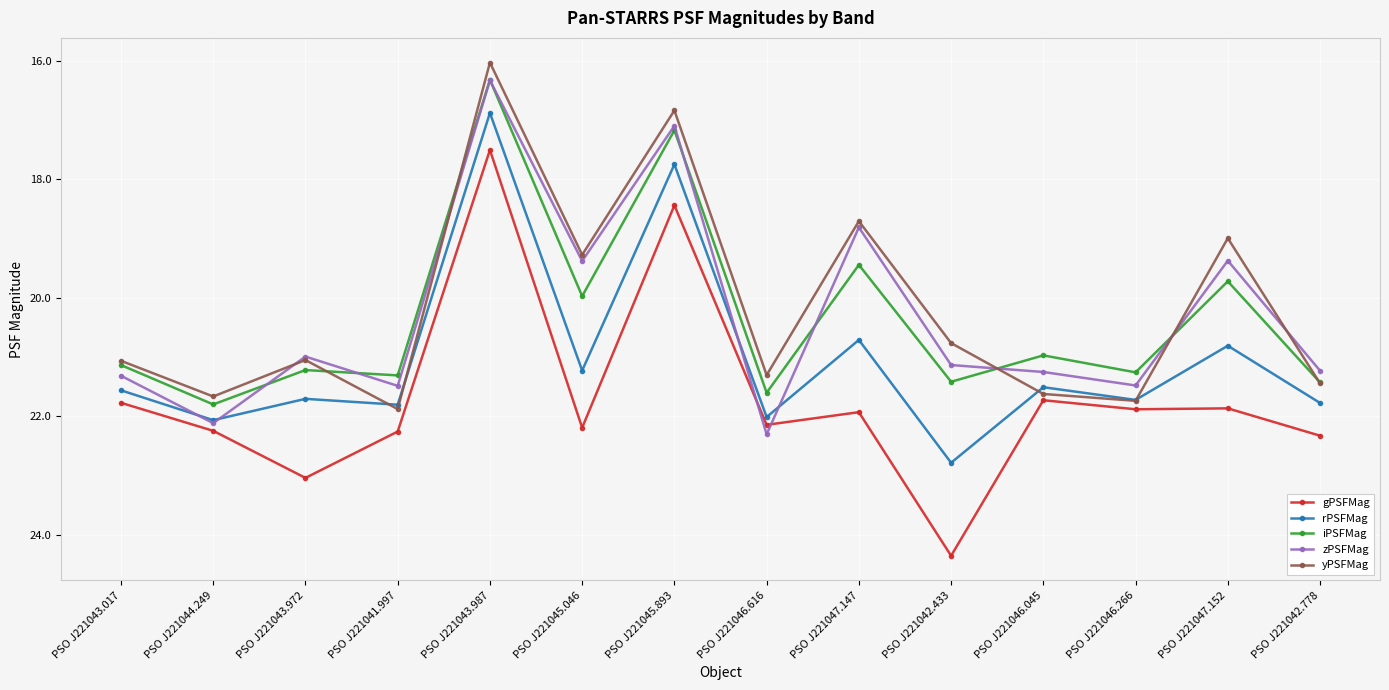

How many lines are shown in the chart?

5